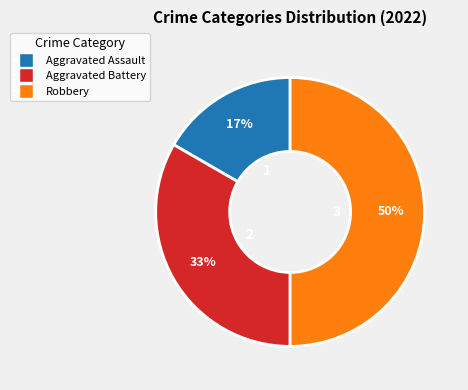

How many segments does this pie chart have?

3